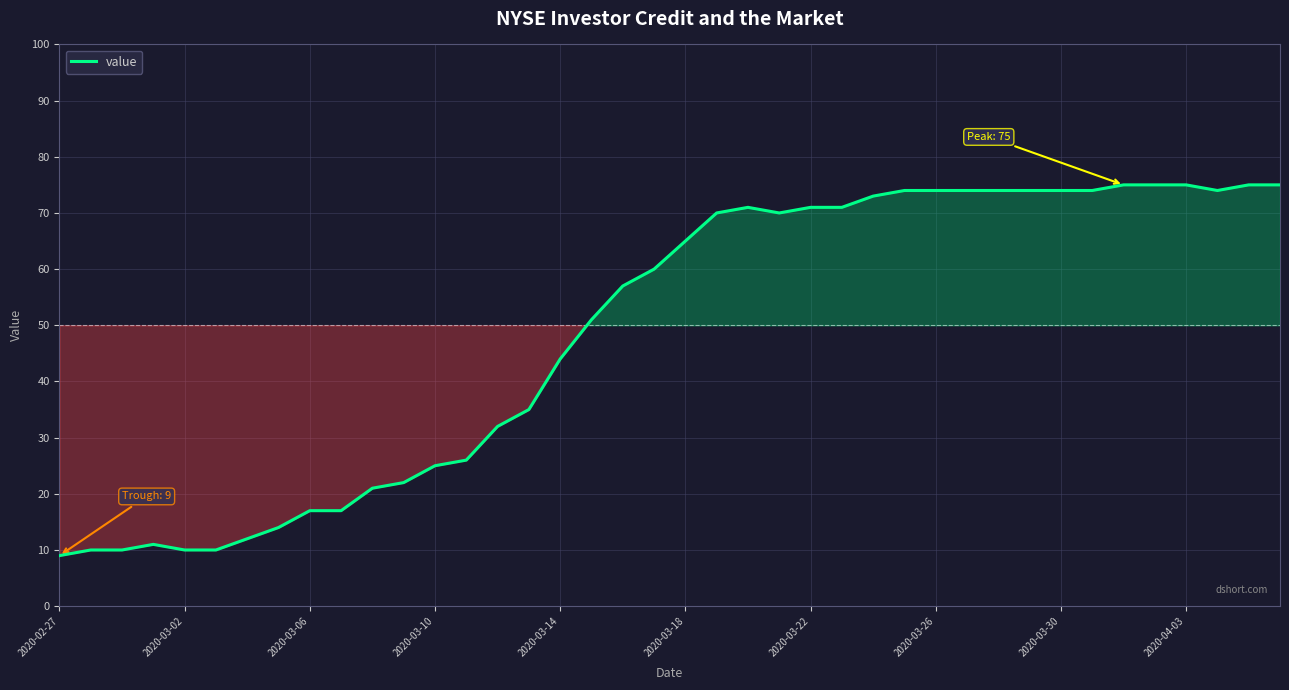

How many lines are shown in the chart?

1